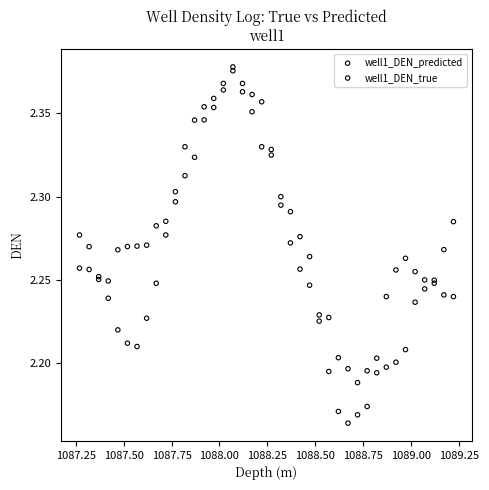

Which series has the largest Y range (max minus min)?

well1_DEN_true